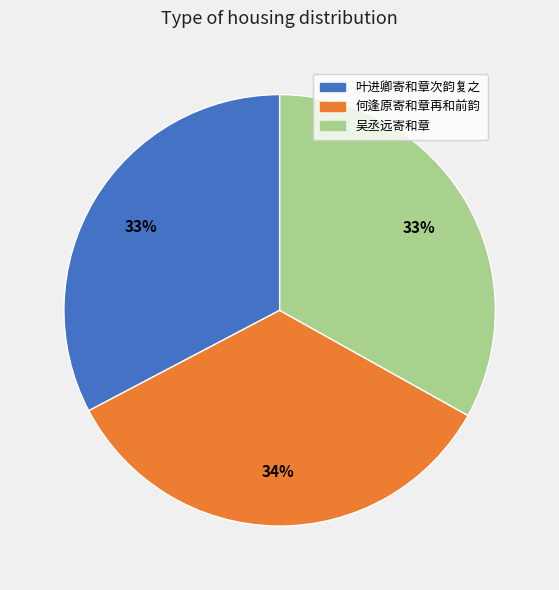

Is there any slice that represents more than half of the pie?

No